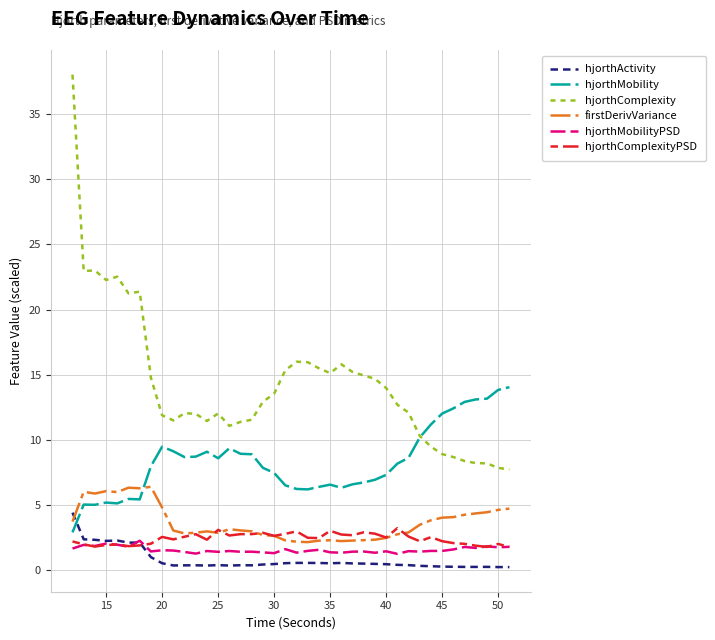

What is the maximum value for hjorthMobilityPSD?

2.3